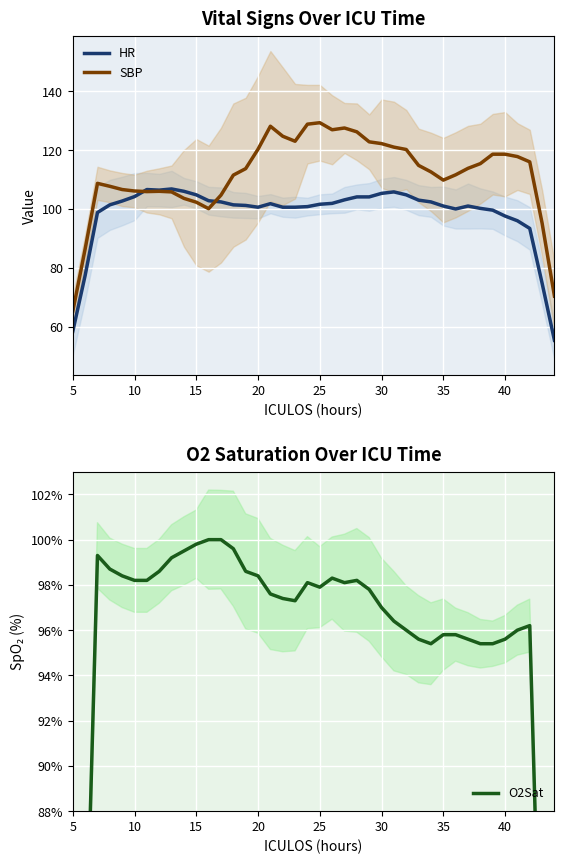

Rank the series by their maximum value, from lowest to highest.

O2Sat, HR, SBP